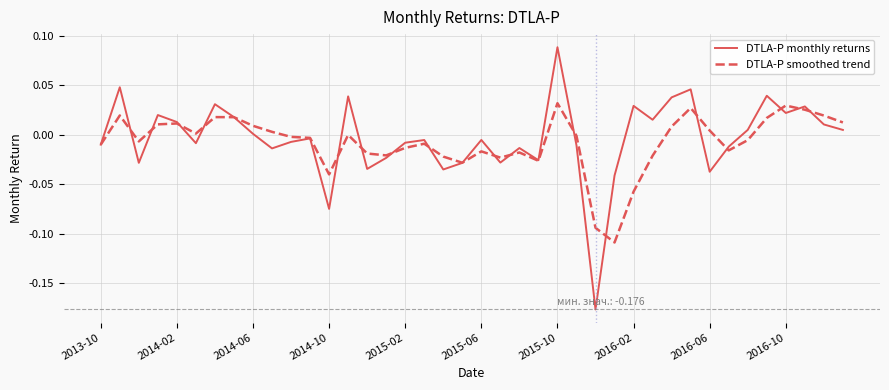

Does the chart display data point markers on the line(s)?

No